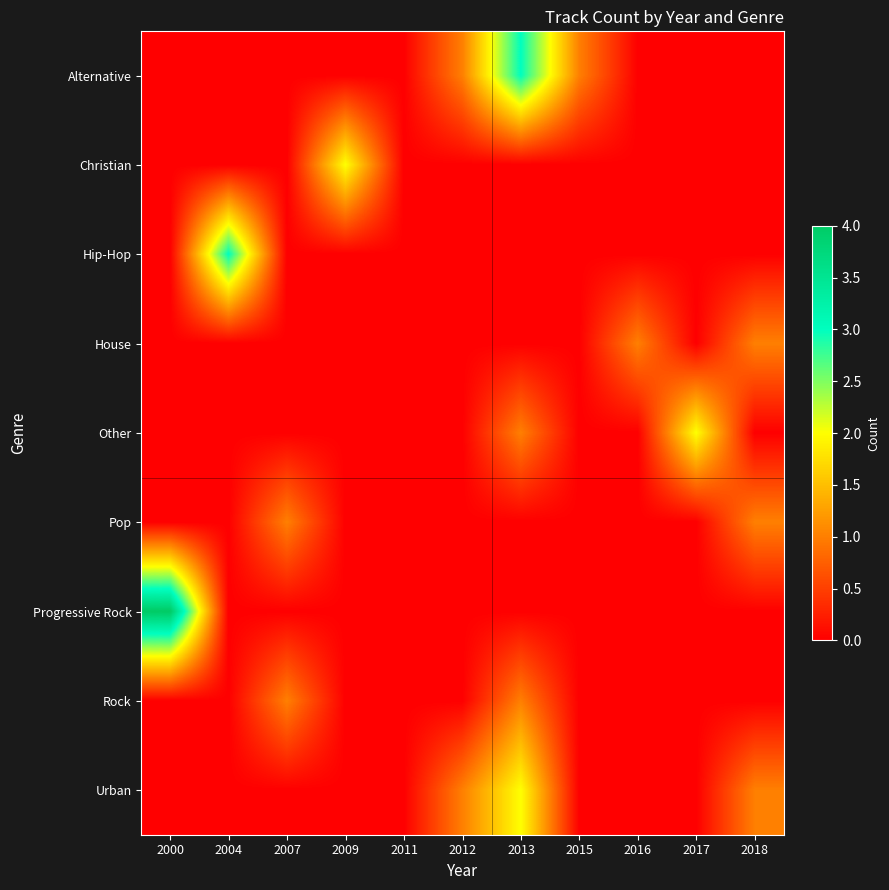

Reading left to right, list all the values displayed in this chart.

Alternative: 2000=0	2004=0	2007=0	2009=0	2011=0	2012=1	2013=3	2015=1	2016=0	2017=0	2018=0
Christian: 2000=0	2004=0	2007=0	2009=2	2011=0	2012=0	2013=0	2015=0	2016=0	2017=0	2018=0
Hip-Hop: 2000=0	2004=3	2007=0	2009=0	2011=0	2012=0	2013=0	2015=0	2016=0	2017=0	2018=0
House: 2000=0	2004=0	2007=0	2009=0	2011=0	2012=0	2013=0	2015=0	2016=1	2017=0	2018=1
Other: 2000=0	2004=0	2007=0	2009=0	2011=0	2012=0	2013=1	2015=0	2016=0	2017=2	2018=0
Pop: 2000=0	2004=0	2007=1	2009=0	2011=0	2012=0	2013=0	2015=0	2016=0	2017=0	2018=1
Progressive Rock: 2000=4	2004=0	2007=0	2009=0	2011=0	2012=0	2013=0	2015=0	2016=0	2017=0	2018=0
Rock: 2000=0	2004=0	2007=1	2009=0	2011=0	2012=0	2013=1	2015=0	2016=0	2017=0	2018=0
Urban: 2000=0	2004=0	2007=0	2009=0	2011=0	2012=1	2013=2	2015=0	2016=0	2017=0	2018=1